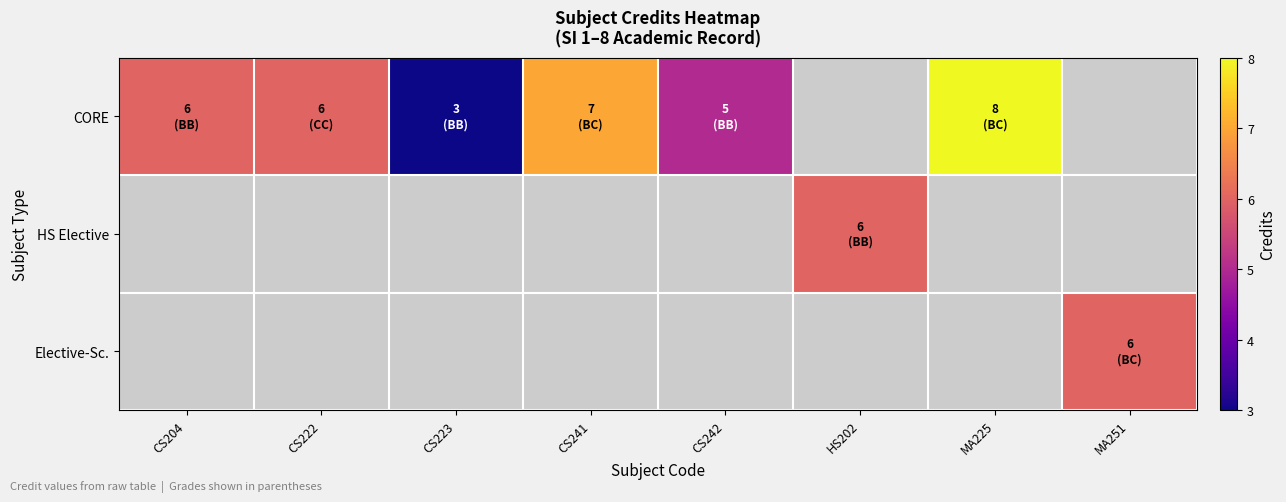

How many series are shown in this chart?

3